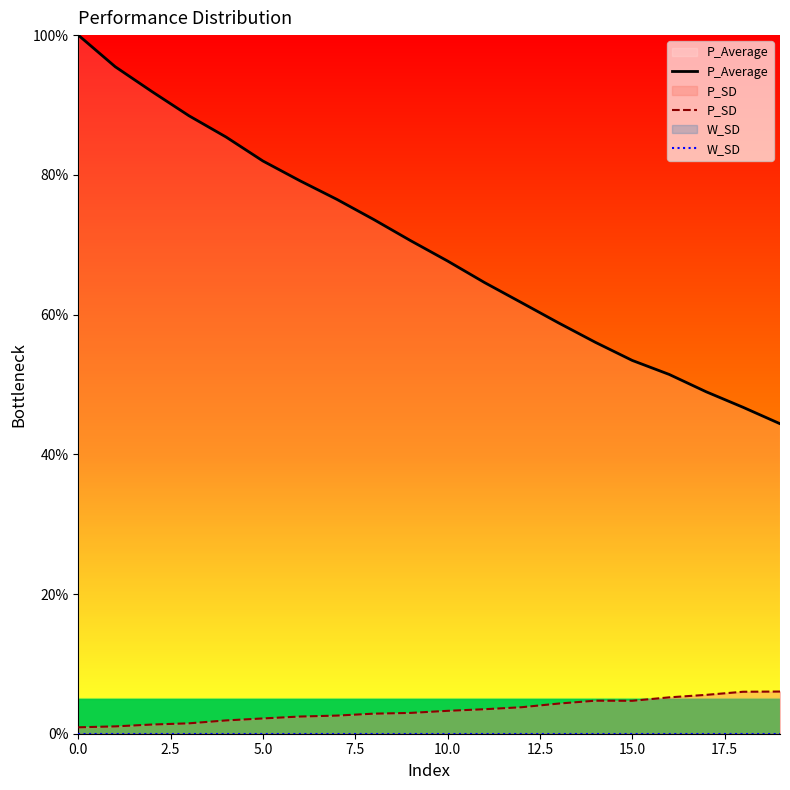

True or false: W_SD and P_SD intersect in this chart.

False